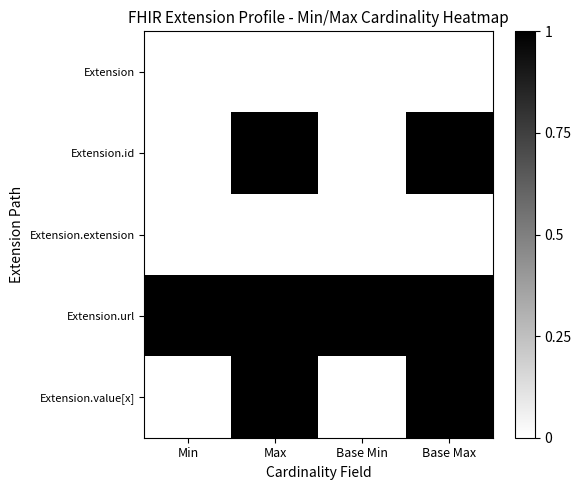

What is the total value across all series at Base Min?

1